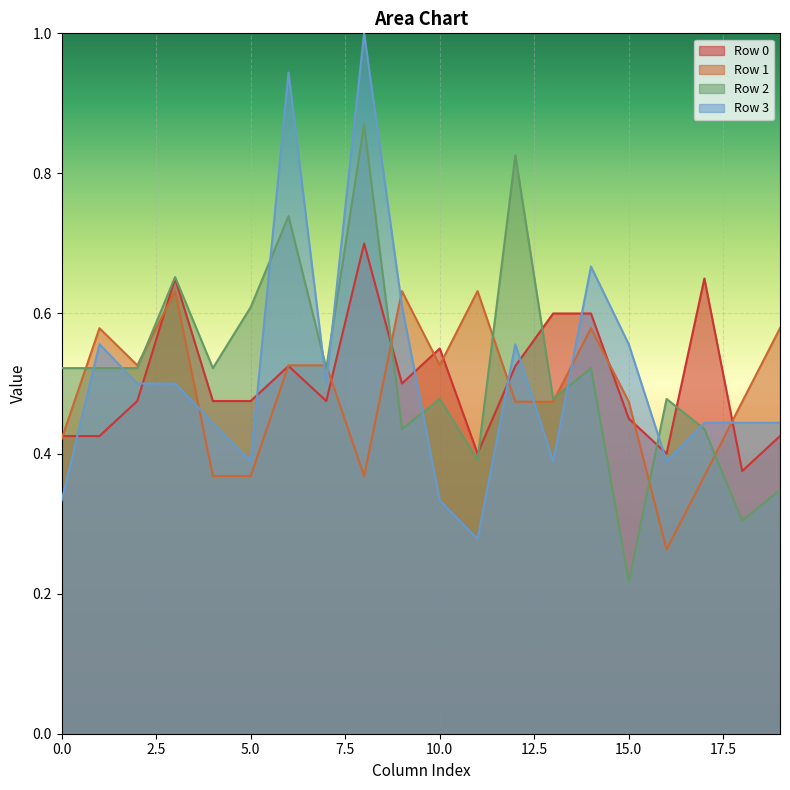

What is the difference between the highest and lowest values at 17?

0.3